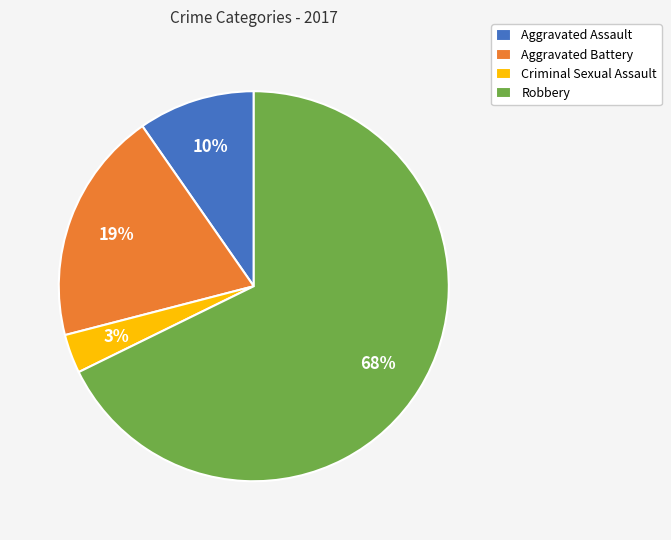

To the nearest percent, what portion does Aggravated Battery represent?

19%